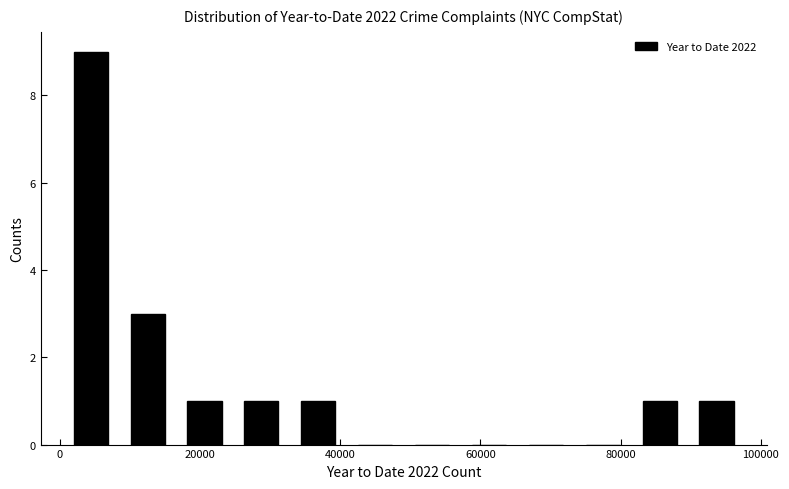

Which range on the x-axis has the tallest bar?

0 to 8000